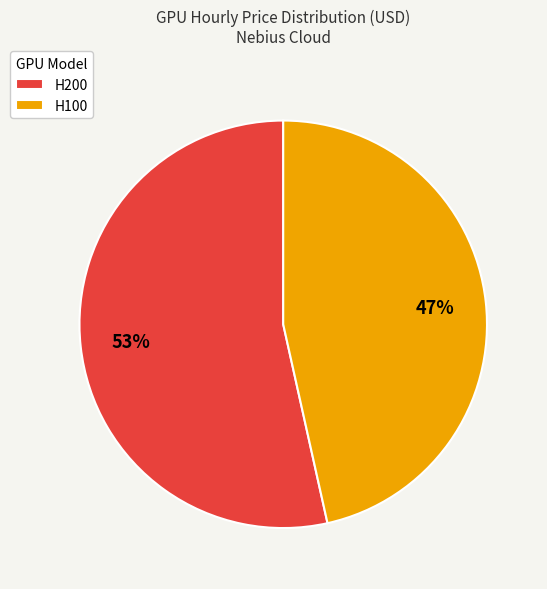

How many segments does this pie chart have?

2